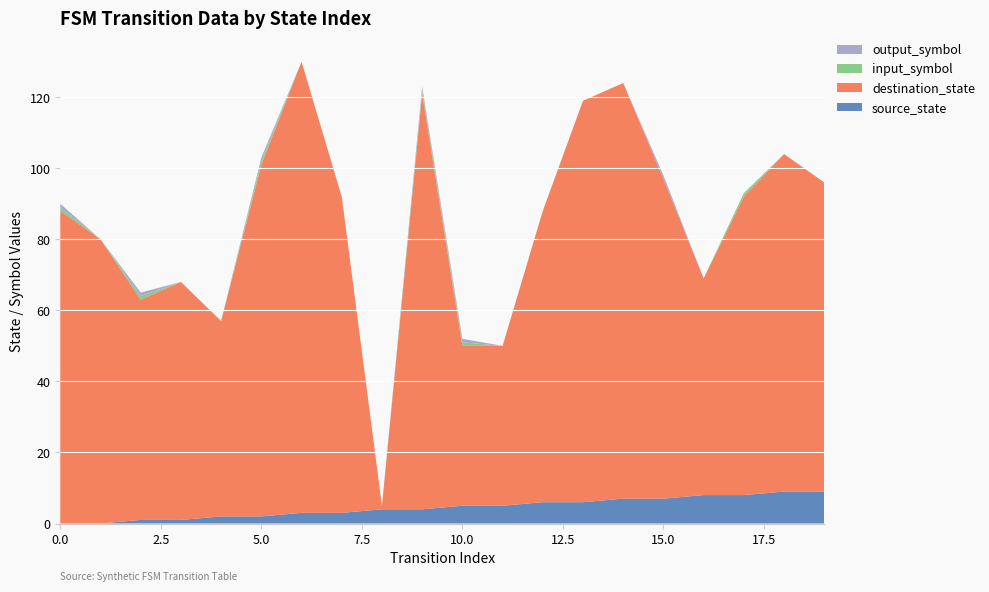

Reading left to right, list all the values displayed in this chart.

source_state: 0	0	1	1	2	2	3	3	4	4	5	5	6	6	7	7	8	8	9	9
destination_state: 88	80	62	67	55	99	127	89	1	117	45	45	82	113	117	90	61	84	95	87
input_symbol: 1	0	1	0	0	1	0	0	0	1	1	0	0	0	0	0	0	1	0	0
output_symbol: 1	0	1	0	0	1	0	0	0	1	1	0	0	0	0	1	0	0	0	0